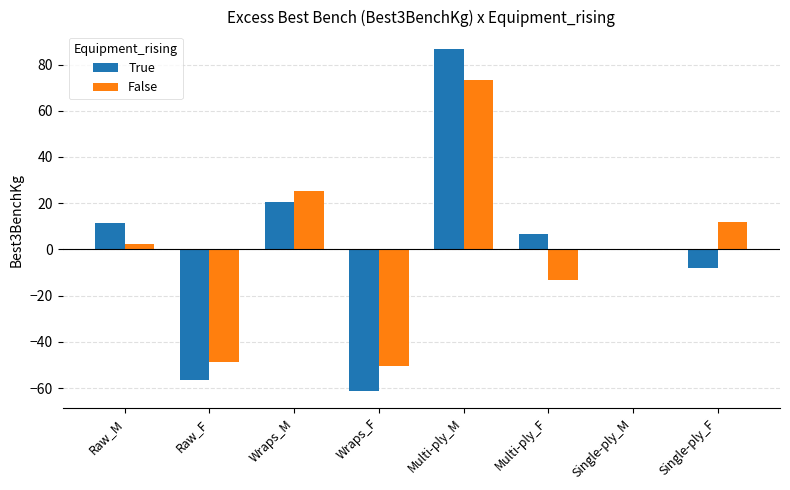

Where does the True series first go above 6?

Raw_M